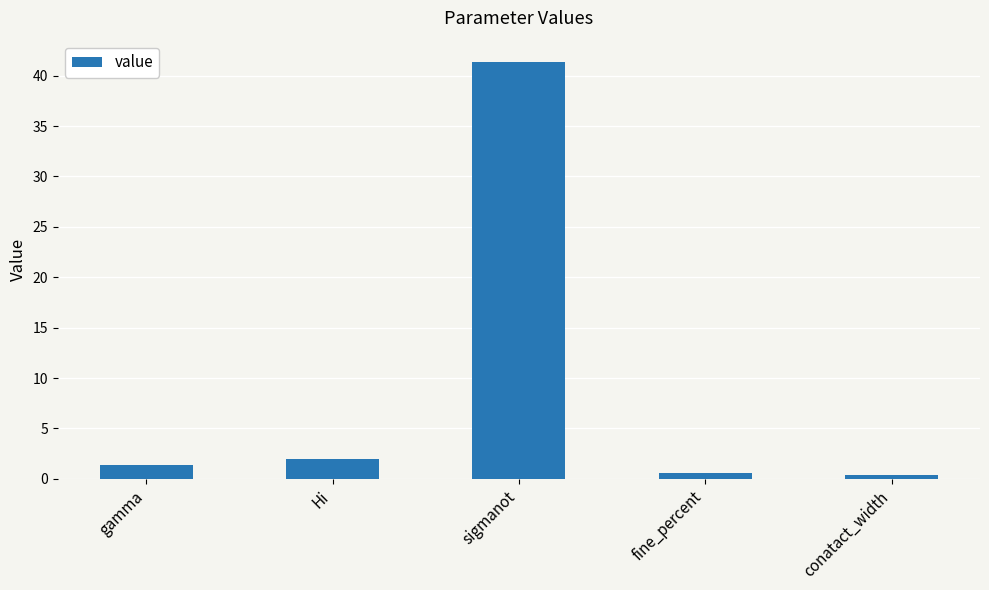

The value at sigmanot is 41.4. True or false?

True